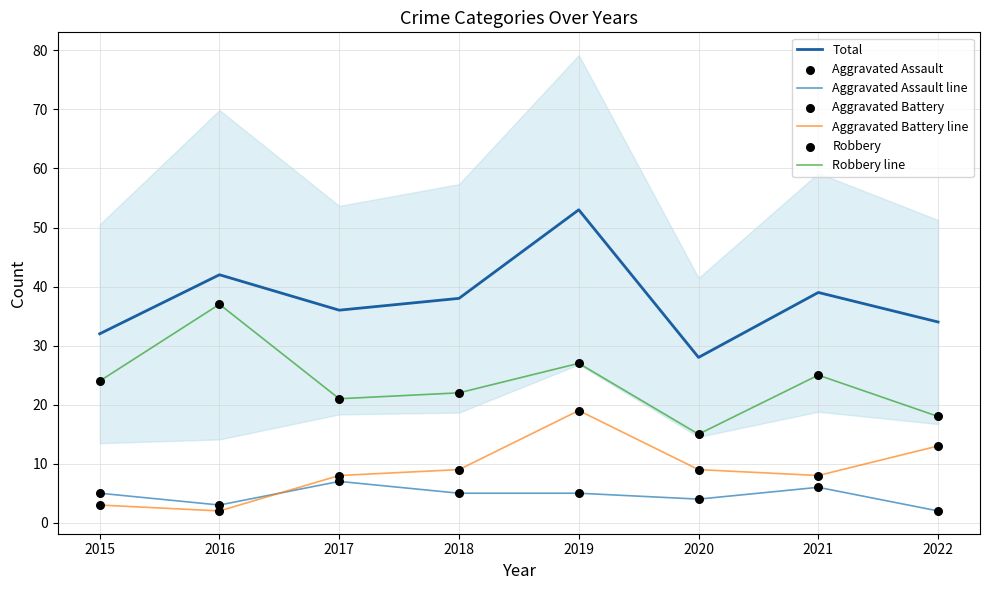

Which series reaches the maximum Y coordinate?

Total